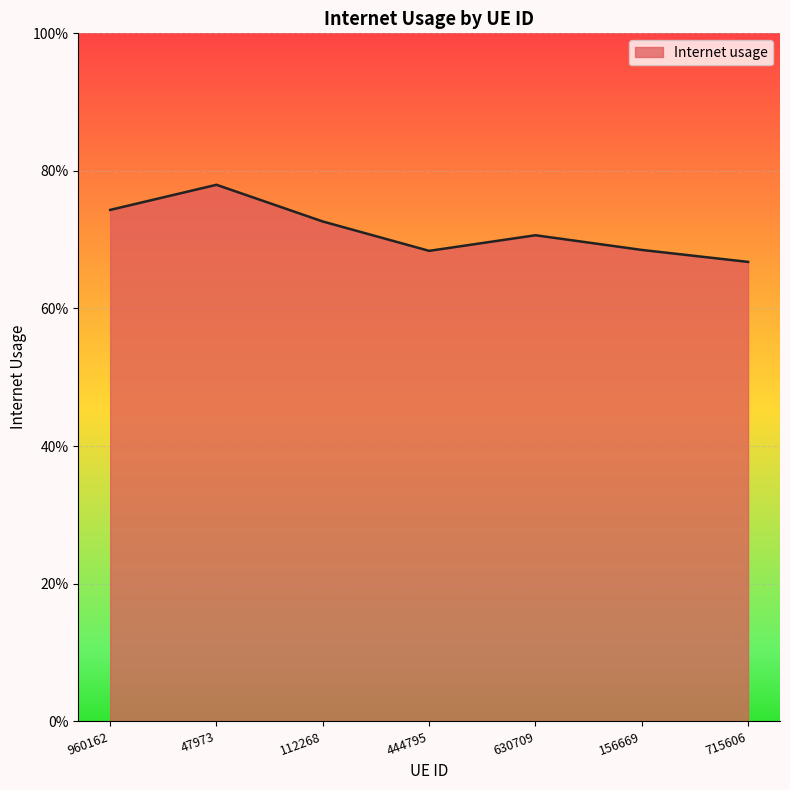

Does the chart have visible grid lines?

Yes